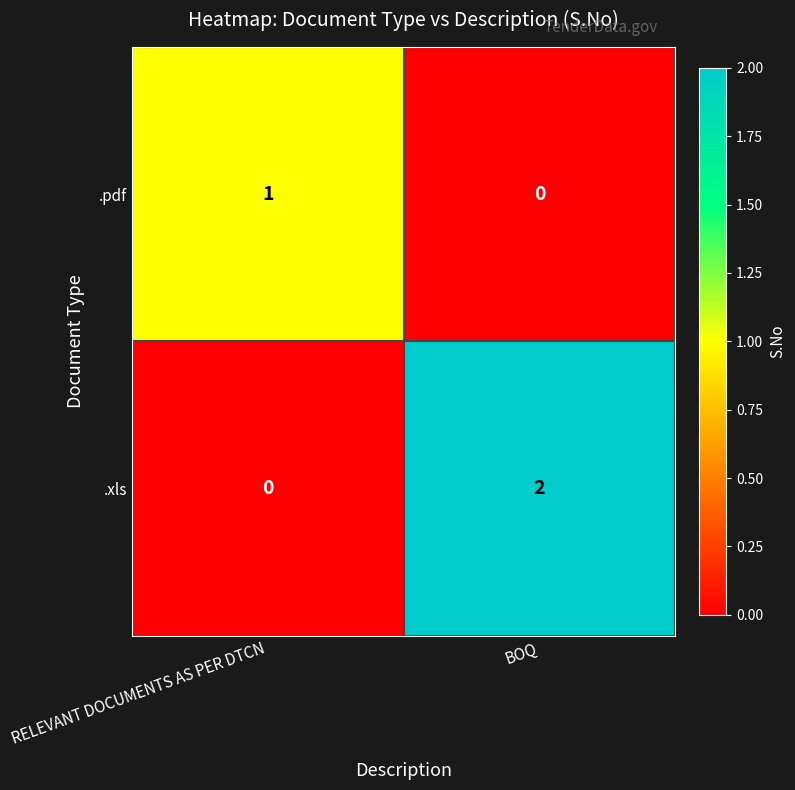

Rank the series by their maximum value, from highest to lowest.

.xls, .pdf